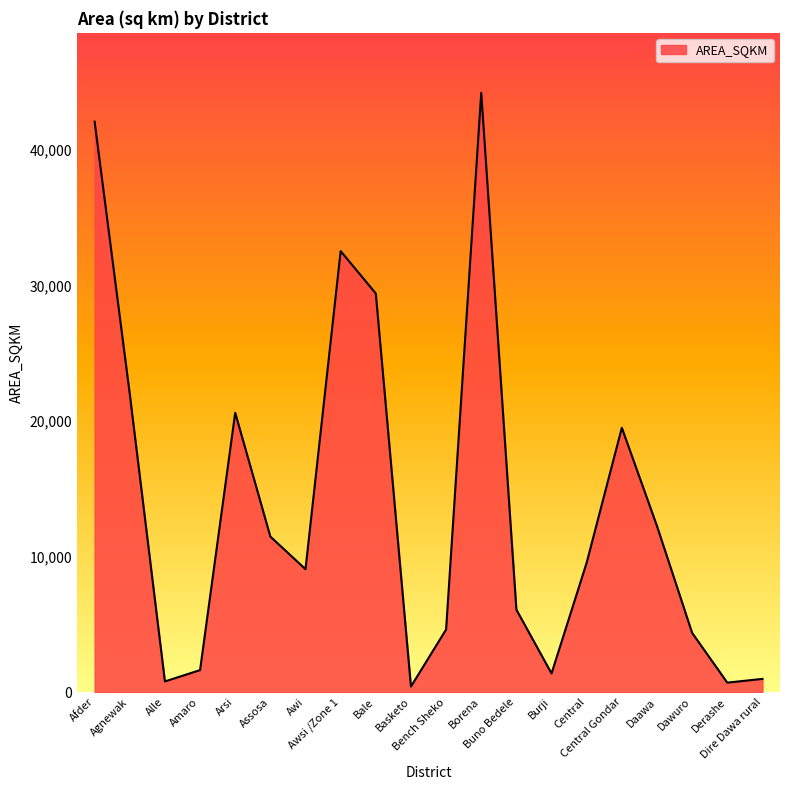

Is it true that the value at Assosa is 4676.7?

False